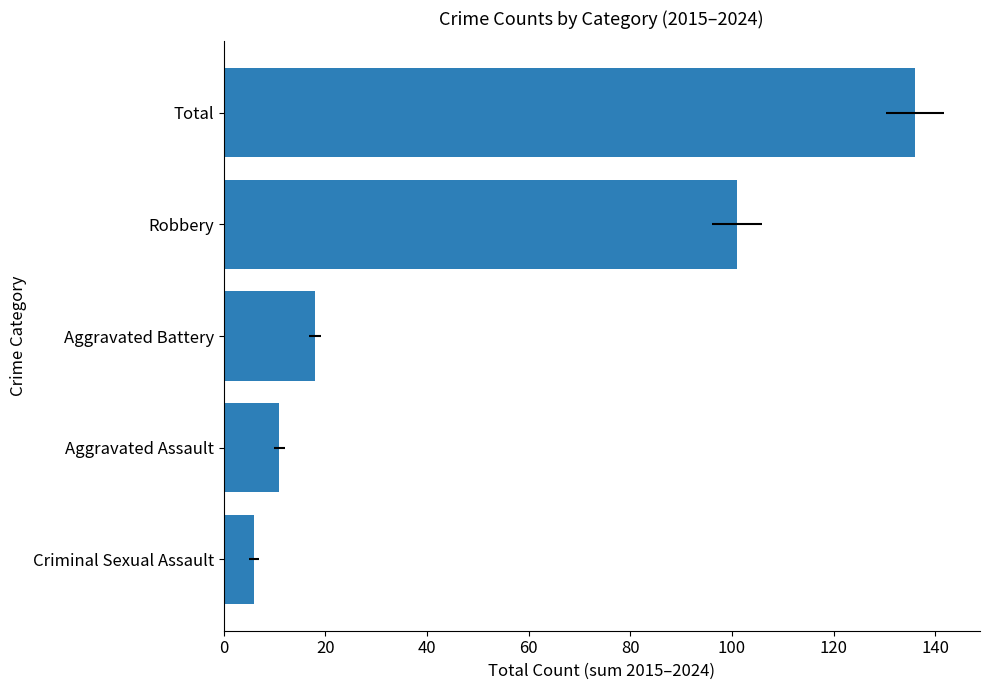

What is the difference between the second highest and minimum values?

95